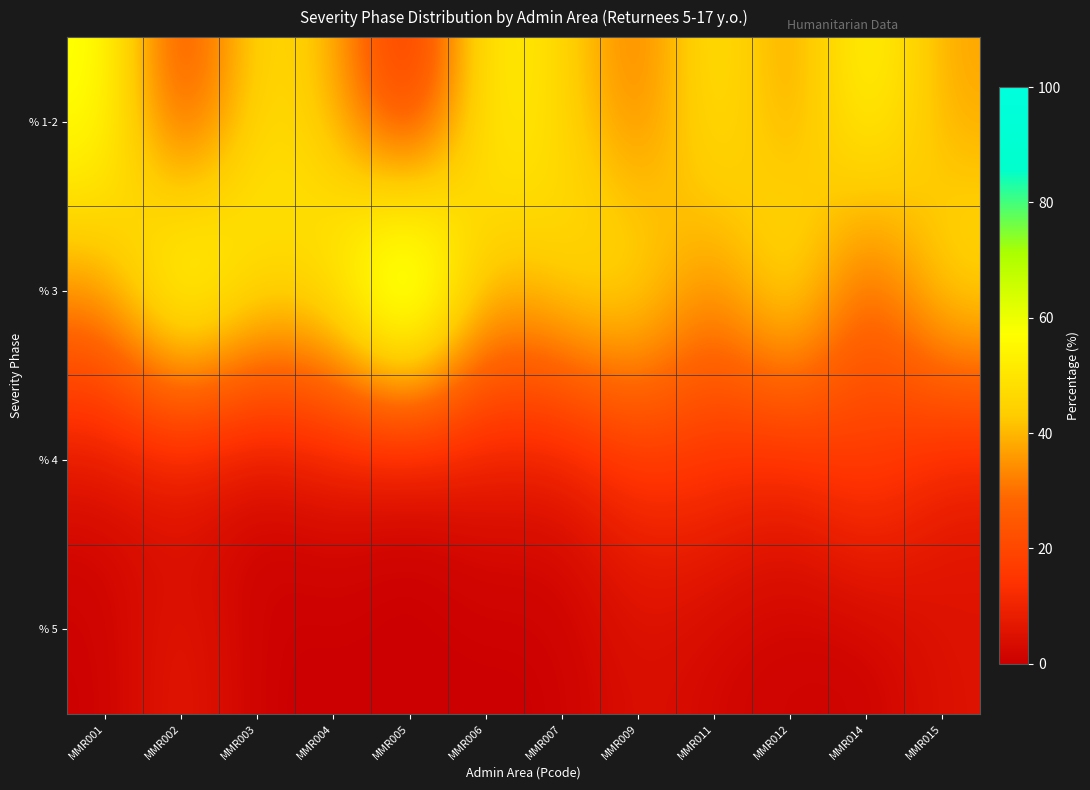

Reading right to left, list all the values displayed in this chart.

% 1-2: MMR015=36.7	MMR014=59.3	MMR012=32.9	MMR011=53.4	MMR009=28.0	MMR007=47.3	MMR006=55.0	MMR005=7.6	MMR004=40.7	MMR003=49.2	MMR002=16.4	MMR001=59.9
% 3: MMR015=51.7	MMR014=20.6	MMR012=58.4	MMR011=31.0	MMR009=53.7	MMR007=48.4	MMR006=38.9	MMR005=92.4	MMR004=54.4	MMR003=50.2	MMR002=72.7	MMR001=36.4
% 4: MMR015=6.3	MMR014=20.1	MMR012=8.1	MMR011=13.9	MMR009=13.6	MMR007=4.3	MMR006=6.1	MMR005=0.0	MMR004=4.9	MMR003=0.6	MMR002=2.7	MMR001=3.7
% 5: MMR015=5.3	MMR014=0.0	MMR012=0.6	MMR011=1.7	MMR009=4.7	MMR007=0.0	MMR006=0.0	MMR005=0.0	MMR004=0.0	MMR003=0.0	MMR002=8.1	MMR001=0.0